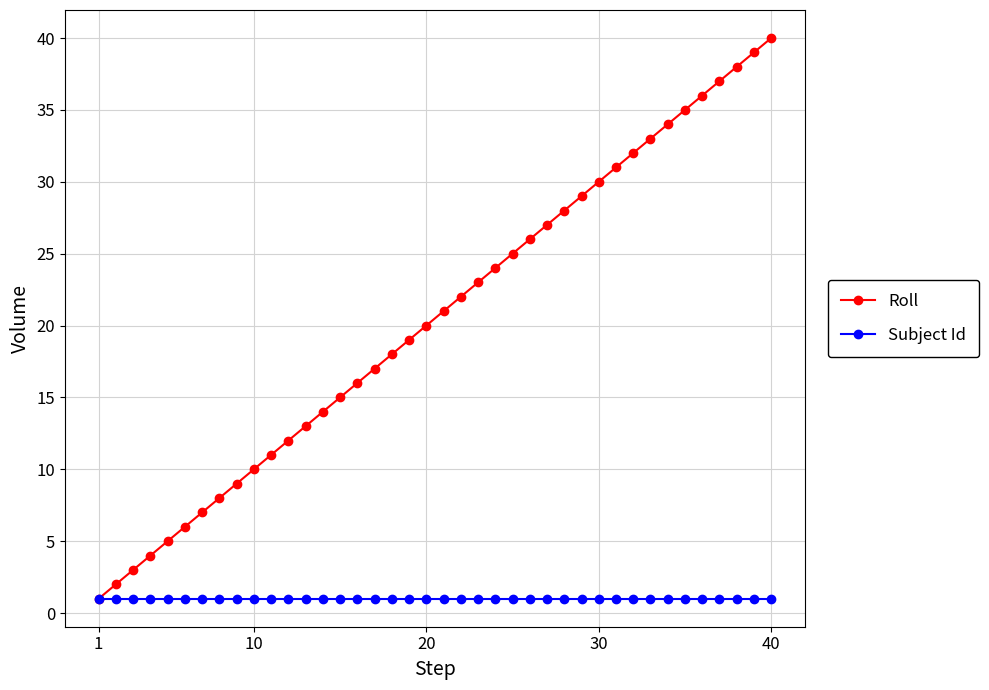

How many lines are shown in the chart?

2